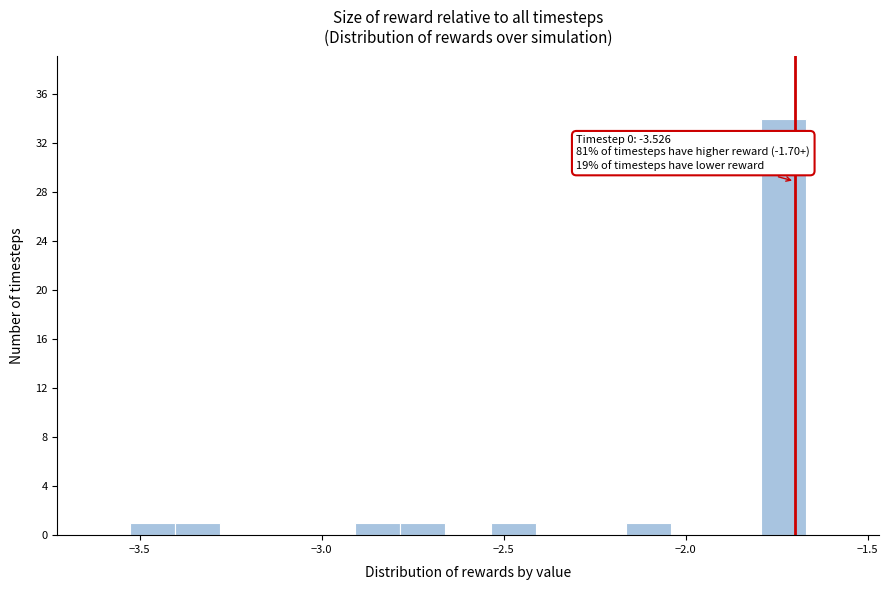

Around what value on the x-axis is the tallest bar? Give the approximate position of its centre, as read against the axis.

-1.75